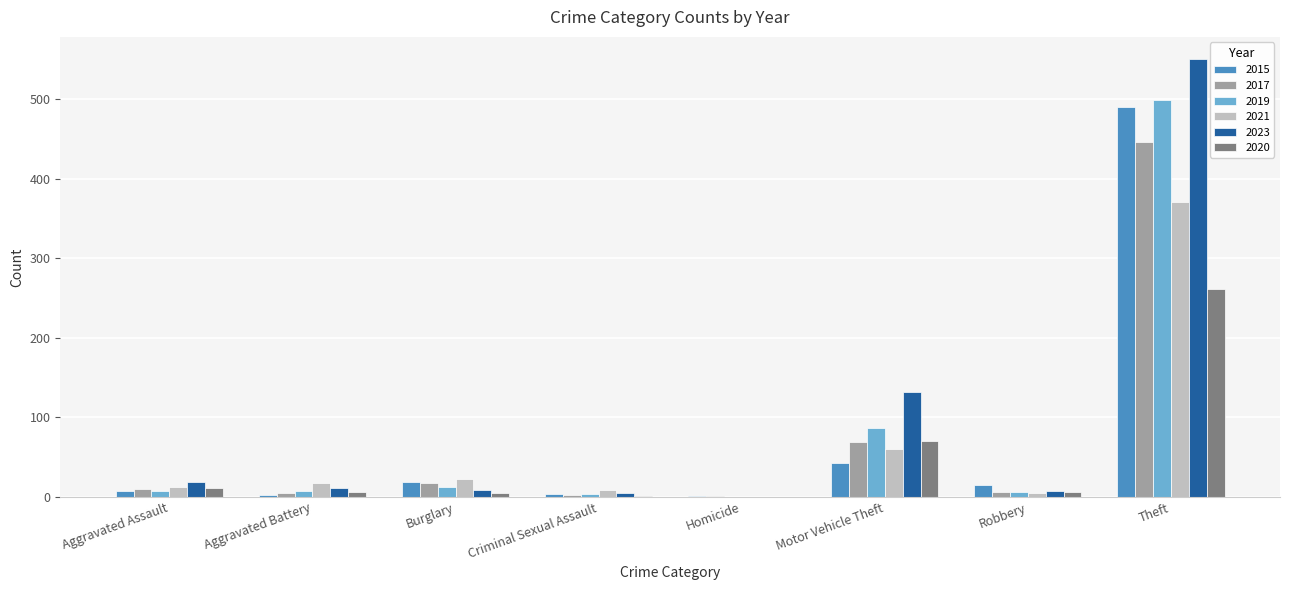

Is it true that 2021 equals 17 at Aggravated Battery?

True